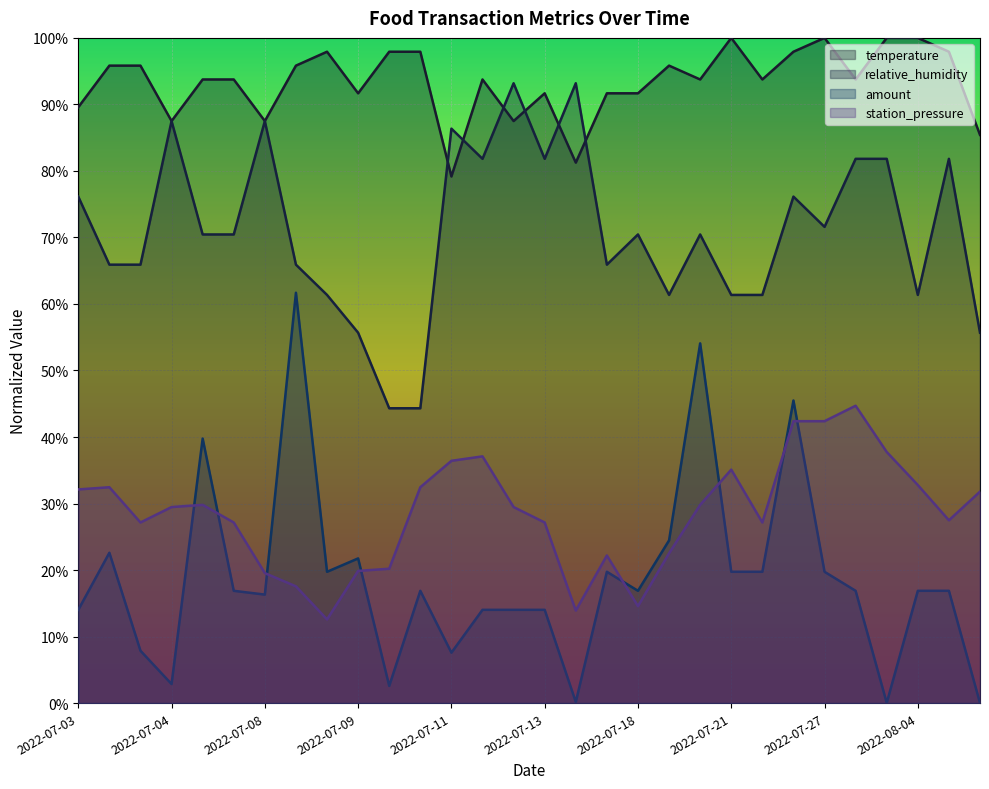

What is the sum of the temperature values at 2022-07-23 and 2022-07-21?

1.9